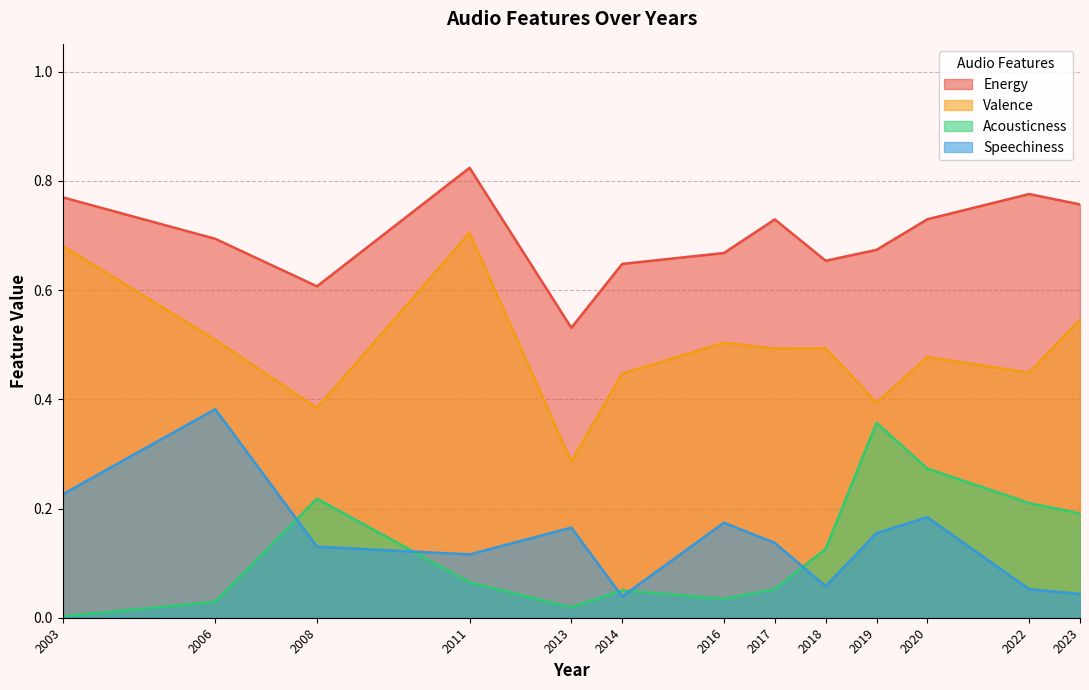

How many lines are shown in the chart?

4